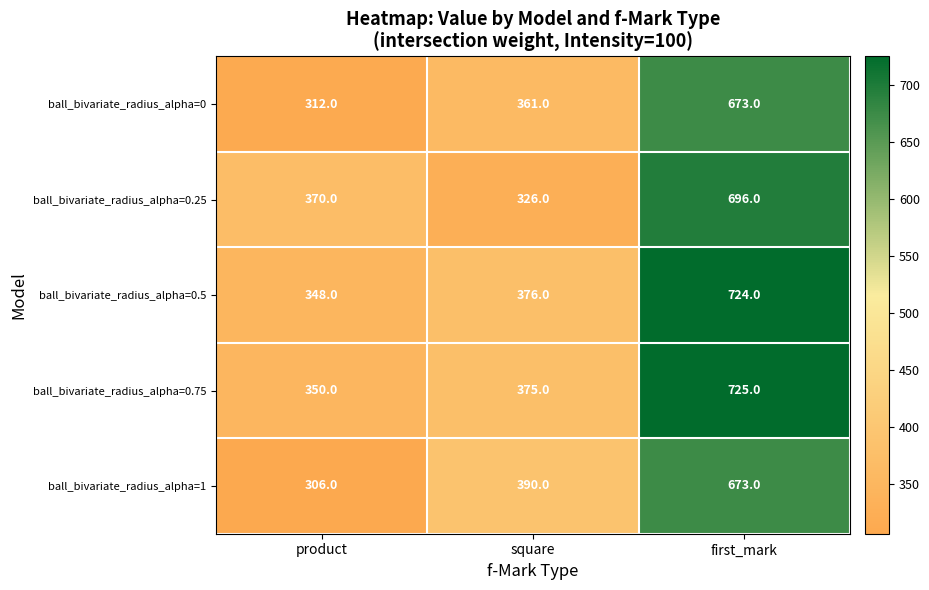

At which category does the chart reach its minimum across all series?

product